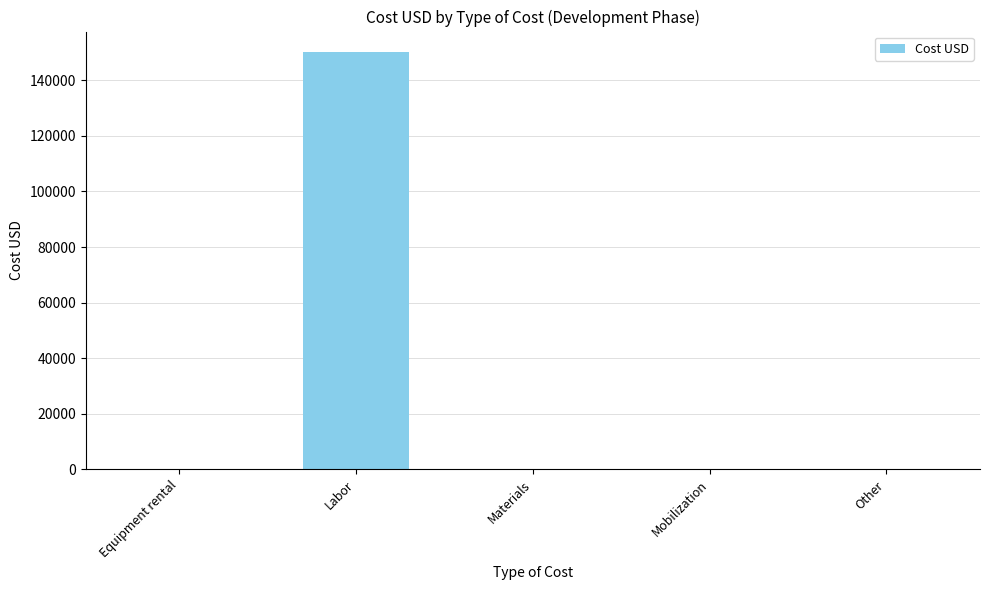

Are the bars horizontal?

No